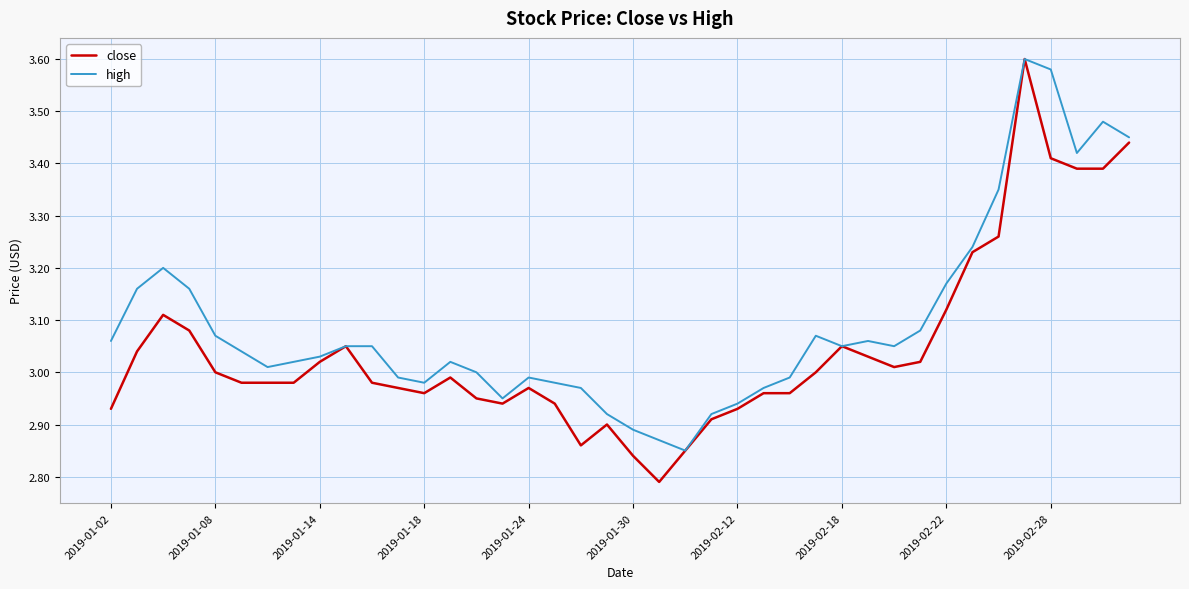

Which series has the largest total across all categories?

high